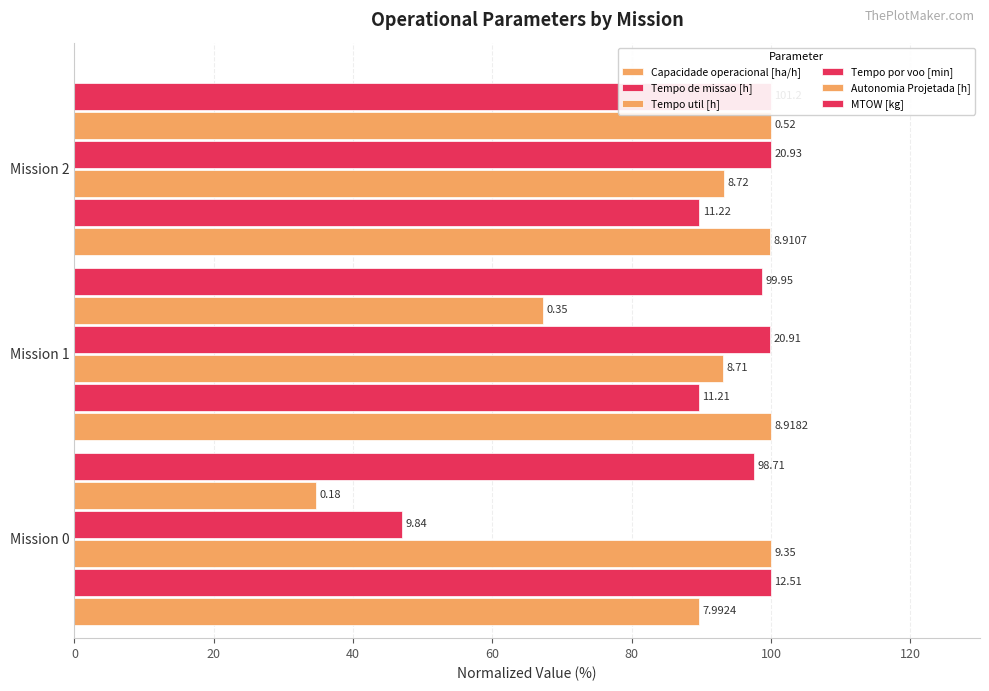

What is the value of the Tempo de missao [h] bar at the 2nd from the left?

89.6